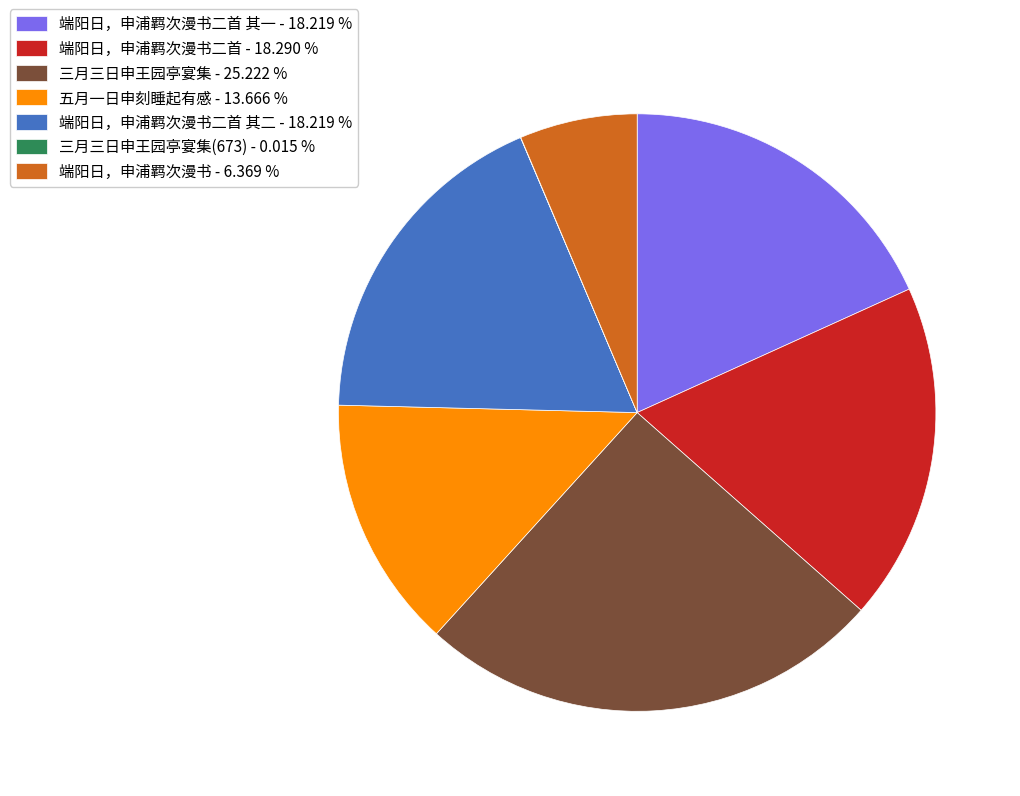

What is the ratio of the value at 端阳日，申浦羁次漫书 - 6.369 % to the value at 端阳日，申浦羁次漫书二首 其二 - 18.219 %?

0.3